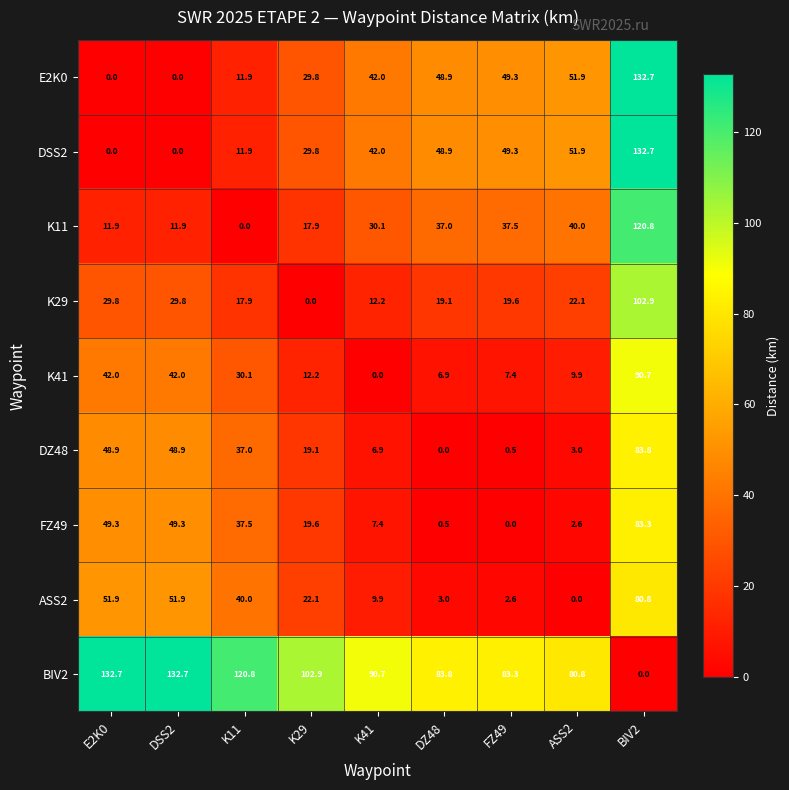

Where does the K11 series first go above 30?

K41